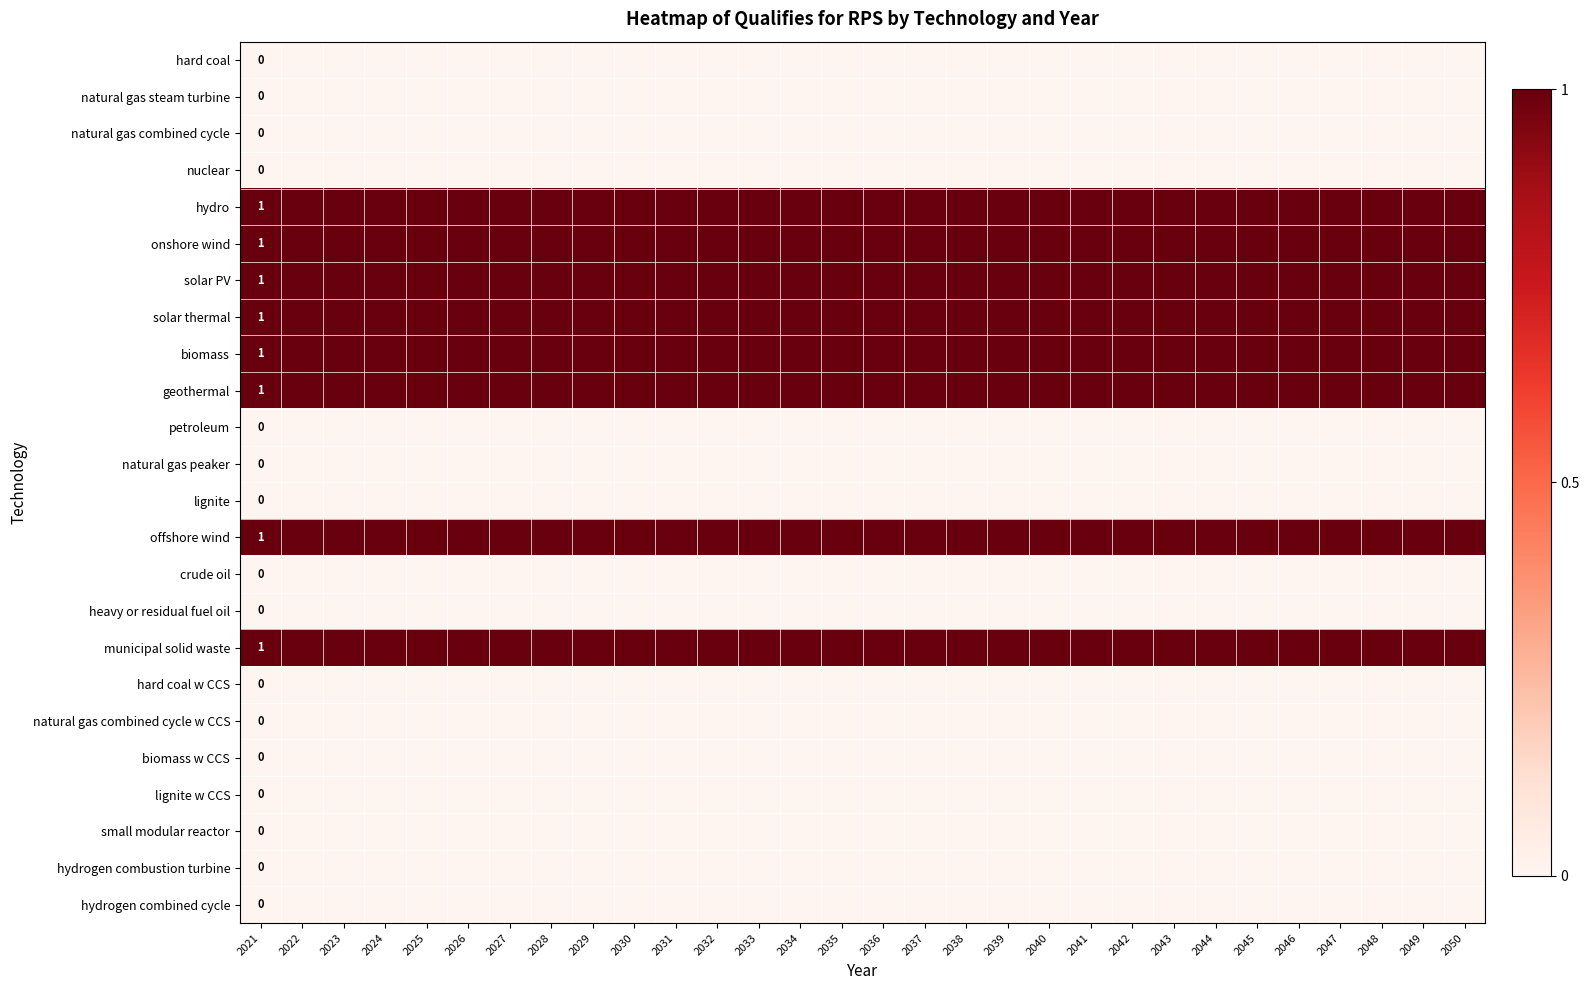

At which category does the chart reach its peak across all series?

2021